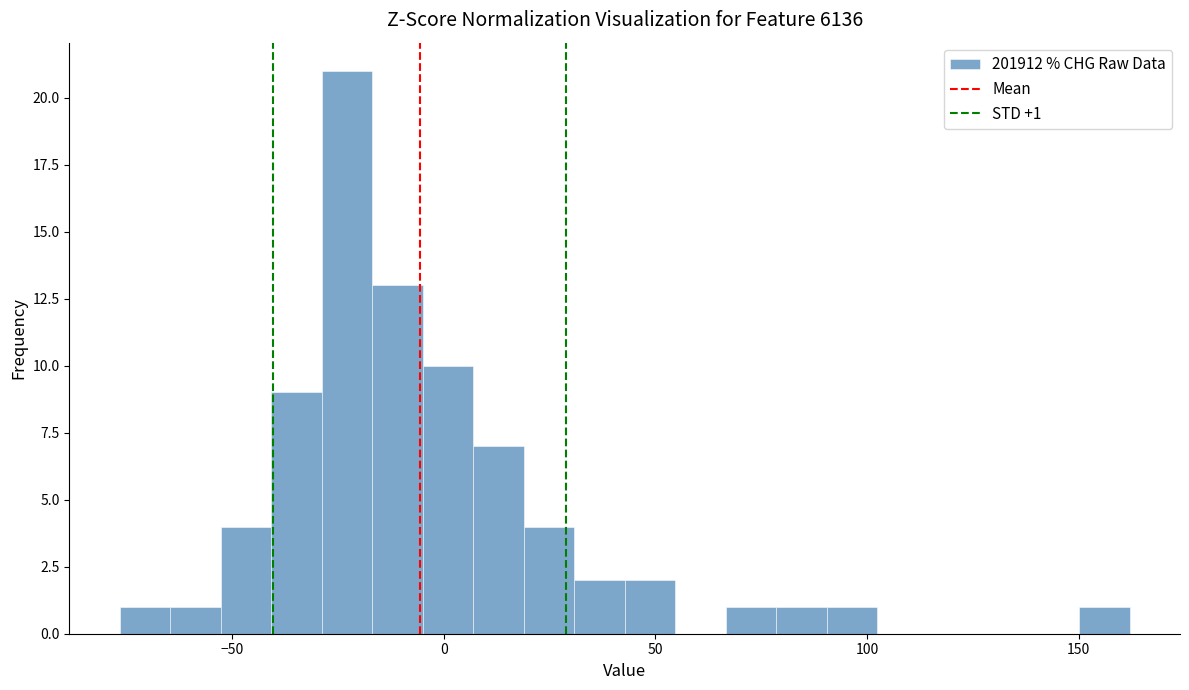

Around what value on the x-axis is the tallest bar? Give the approximate position of its centre, as read against the axis.

-25